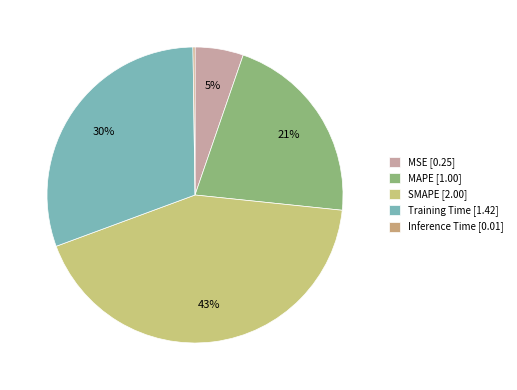

What percentage is the SMAPE slice, to the nearest percent?

43%